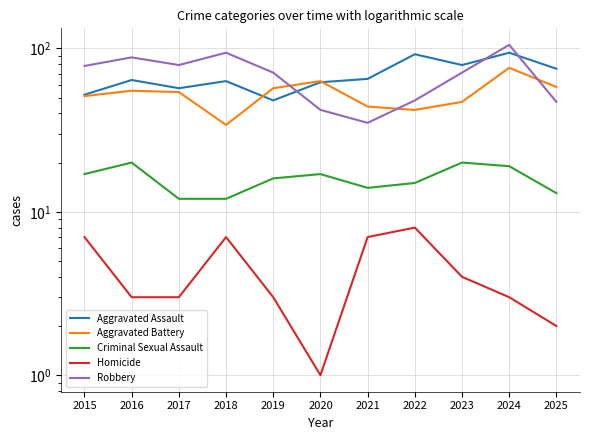

At which category is the sum across all series the highest?

2024